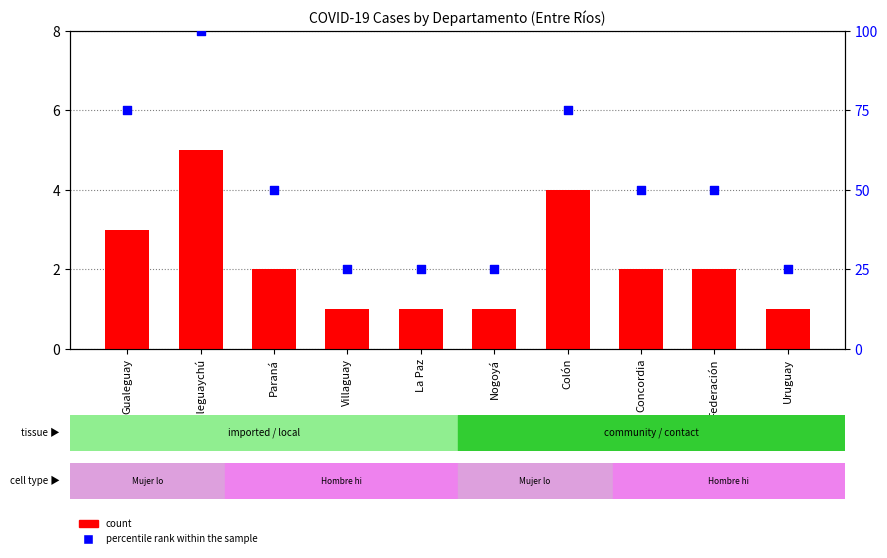

At how many categories does at least one series exceed 32?

6